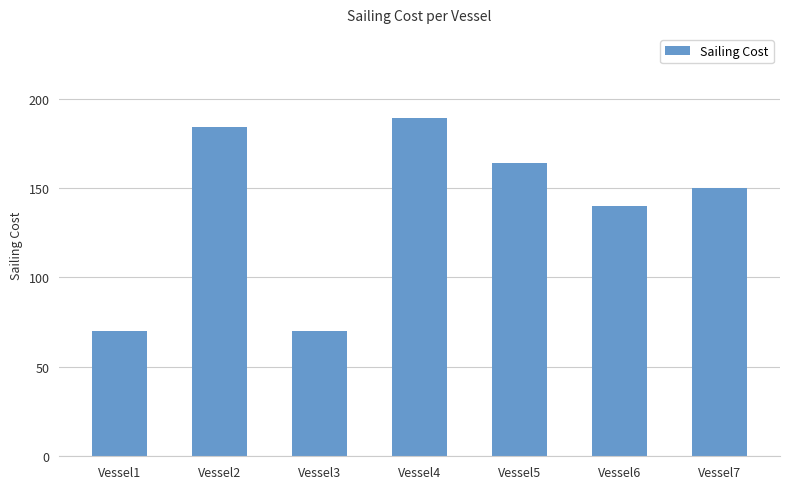

What is the sum of all values?

967